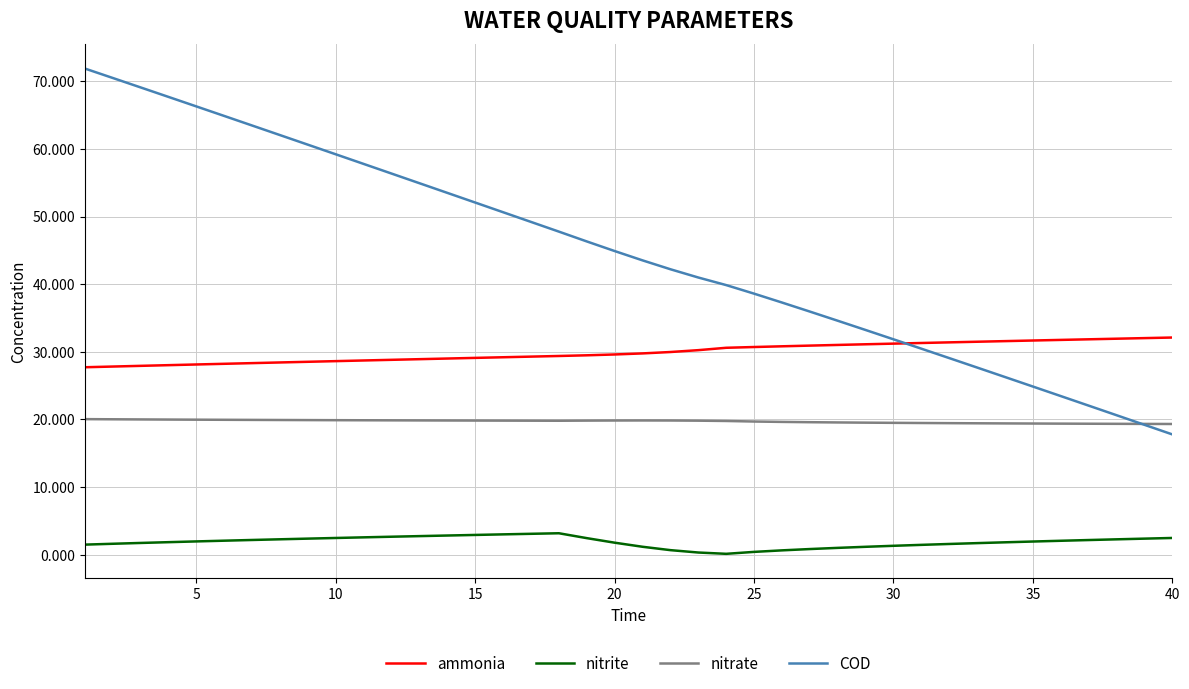

Which series has the largest range (max minus min)?

COD